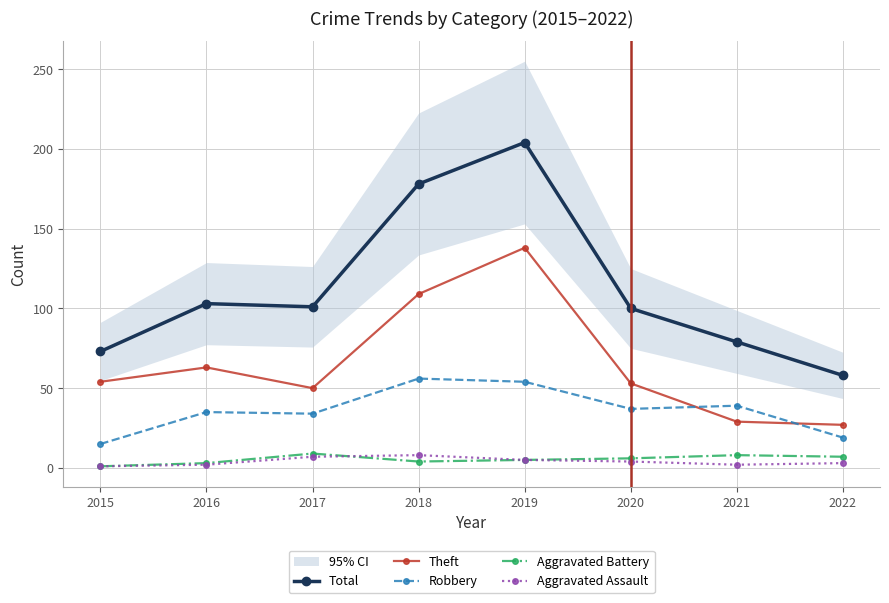

True or false: Total and Robbery cross at least once.

False